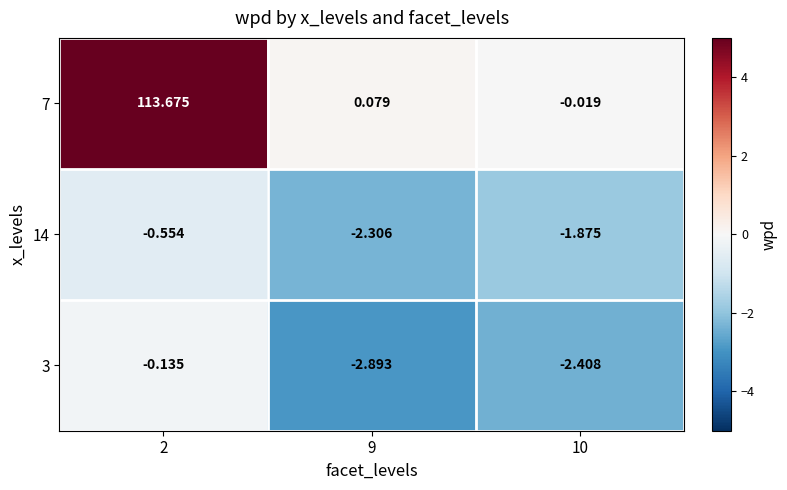

Which series has the largest total across all categories?

7